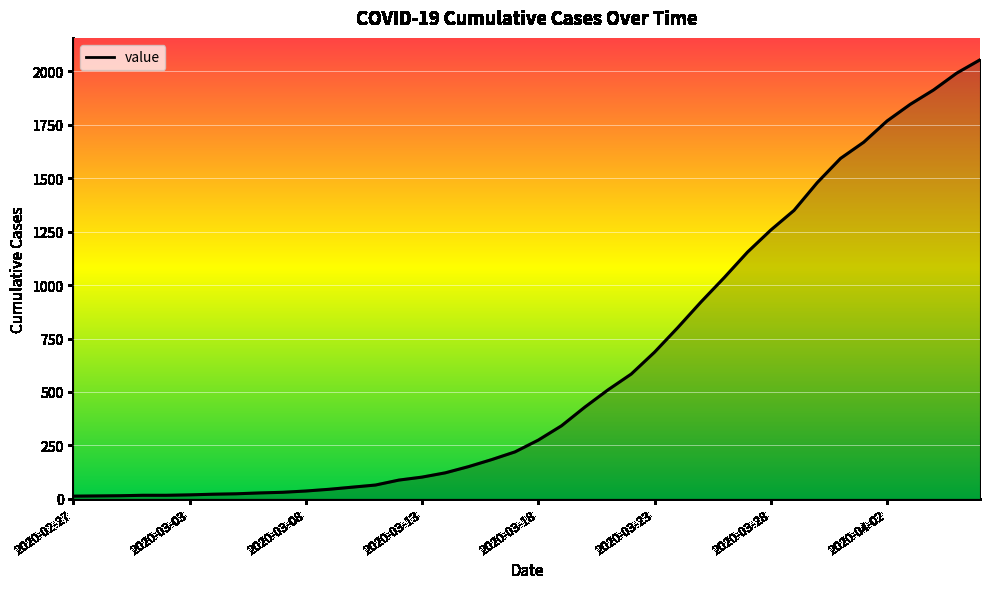

What is the difference between the maximum and minimum values?

2040